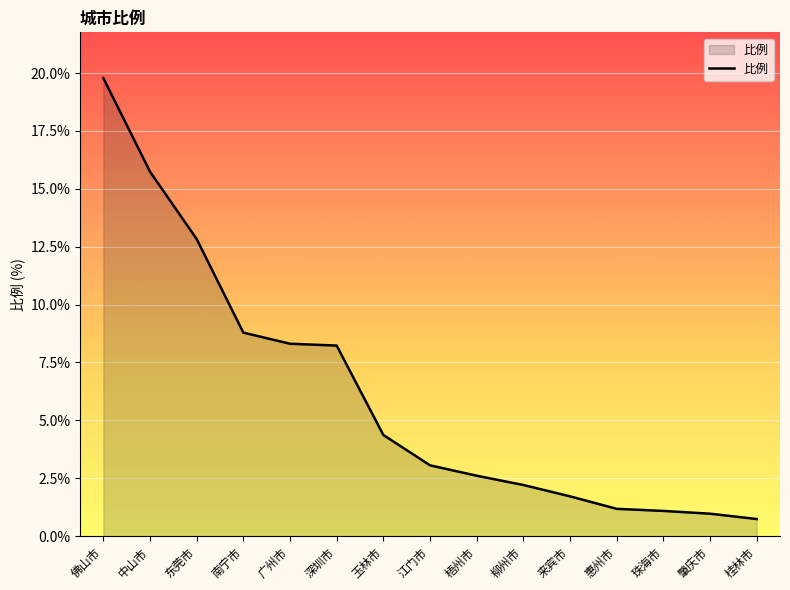

What is the difference between the maximum and minimum values?

19.0